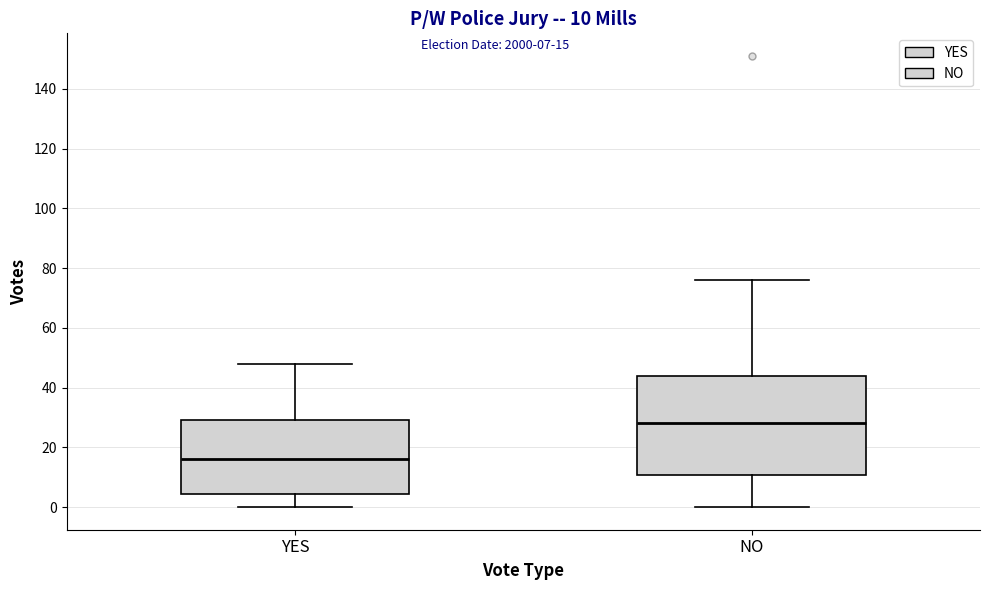

Which box is the tallest, from its lower edge to its upper edge?

NO